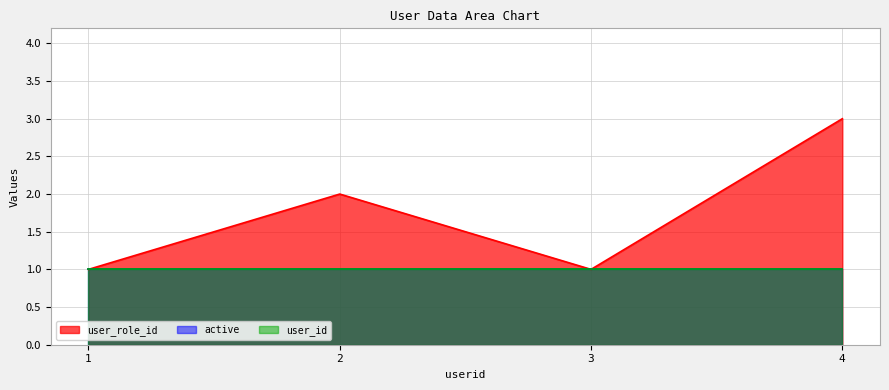

True or false: active has more than 2 points higher than both neighbors.

False